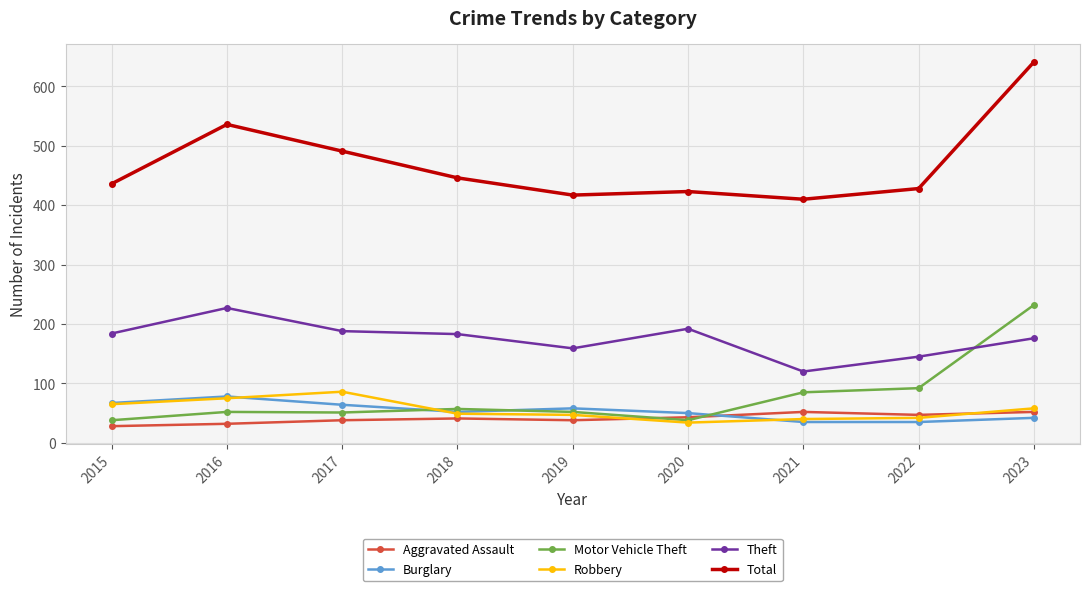

True or false: Motor Vehicle Theft and Burglary intersect in this chart.

True